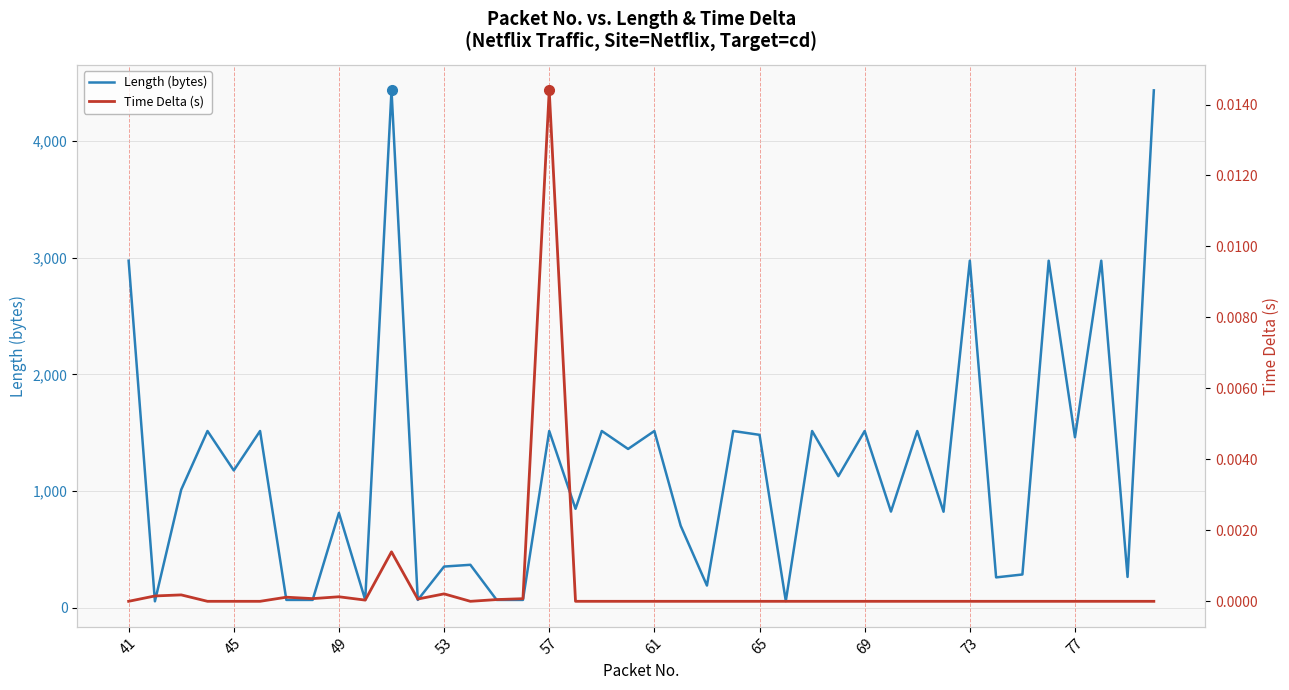

The value of Length (bytes) at 77 is 1460. True or false?

True